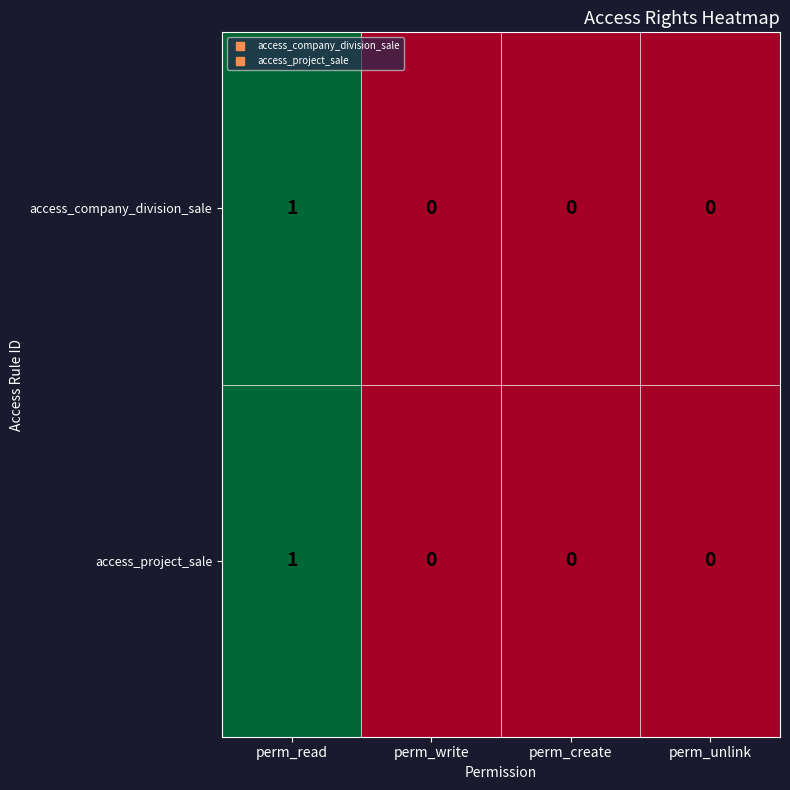

The access_company_division_sale series shows 1 at perm_read. True or false?

True